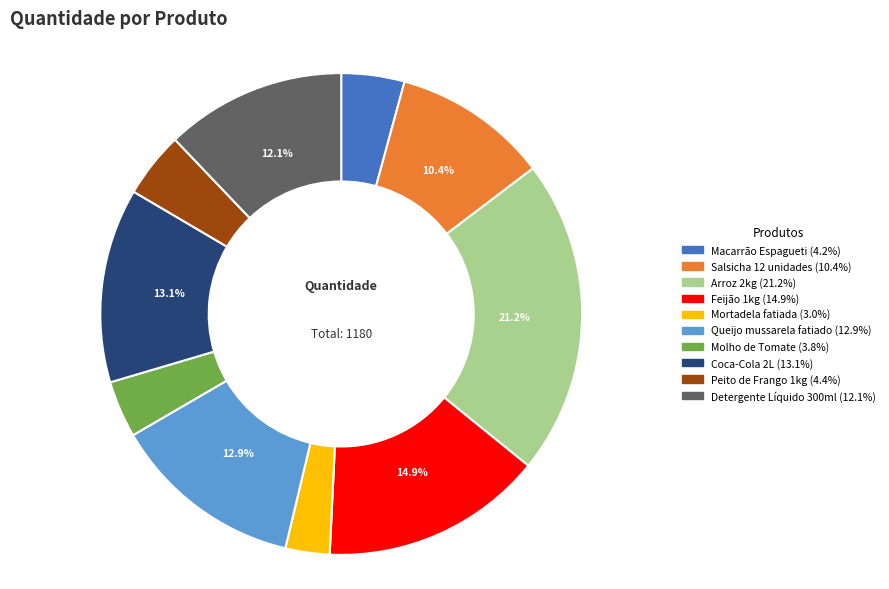

Count the number of slices in the pie.

10